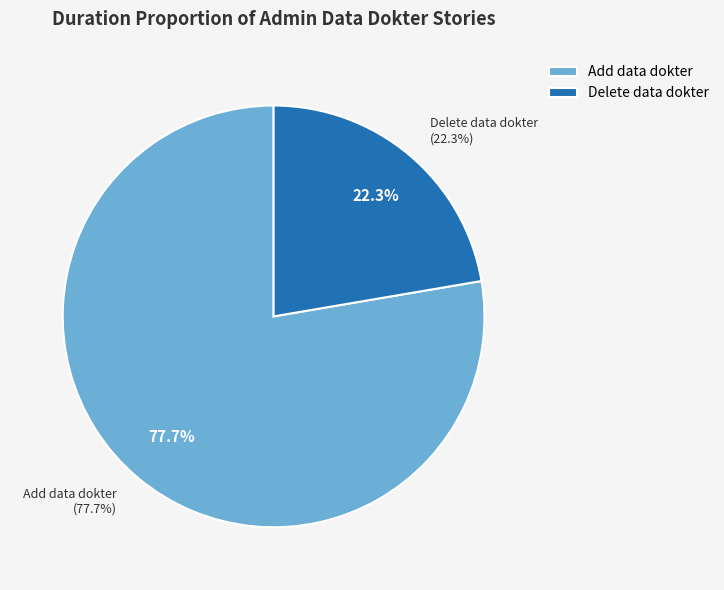

True or false: As a admin i want to delete data dokter accounts for 22% of the total.

True